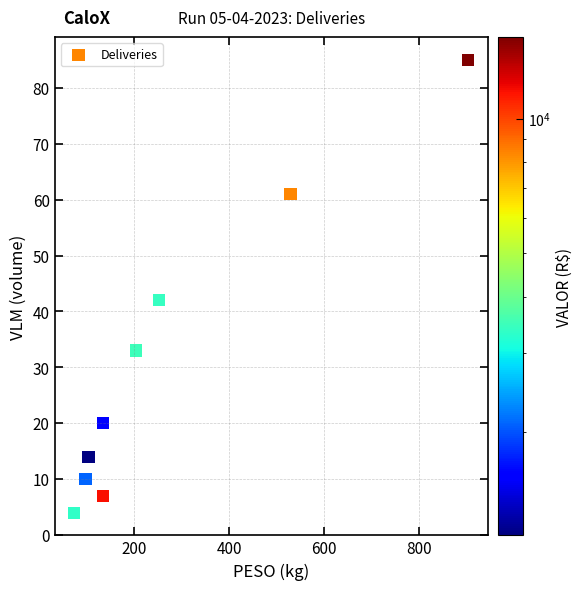

What Y value in the scatter plot is closest to 44?

42